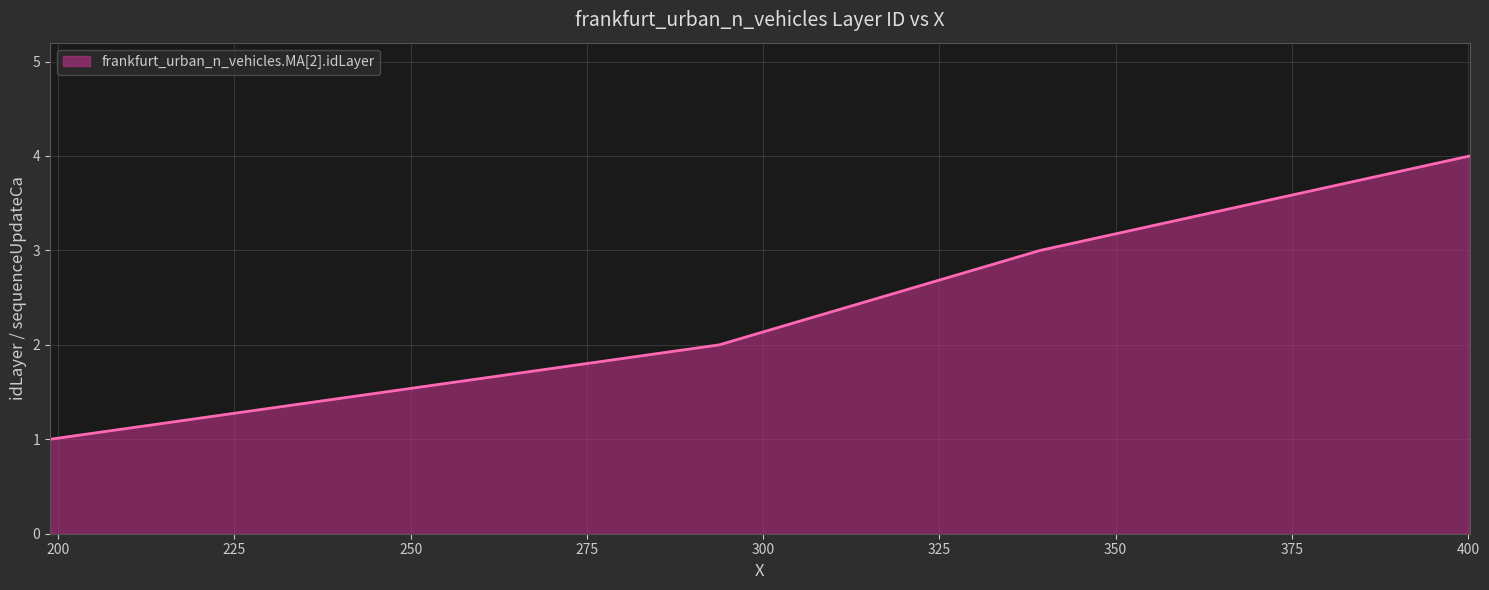

What is the sum of all values?

10